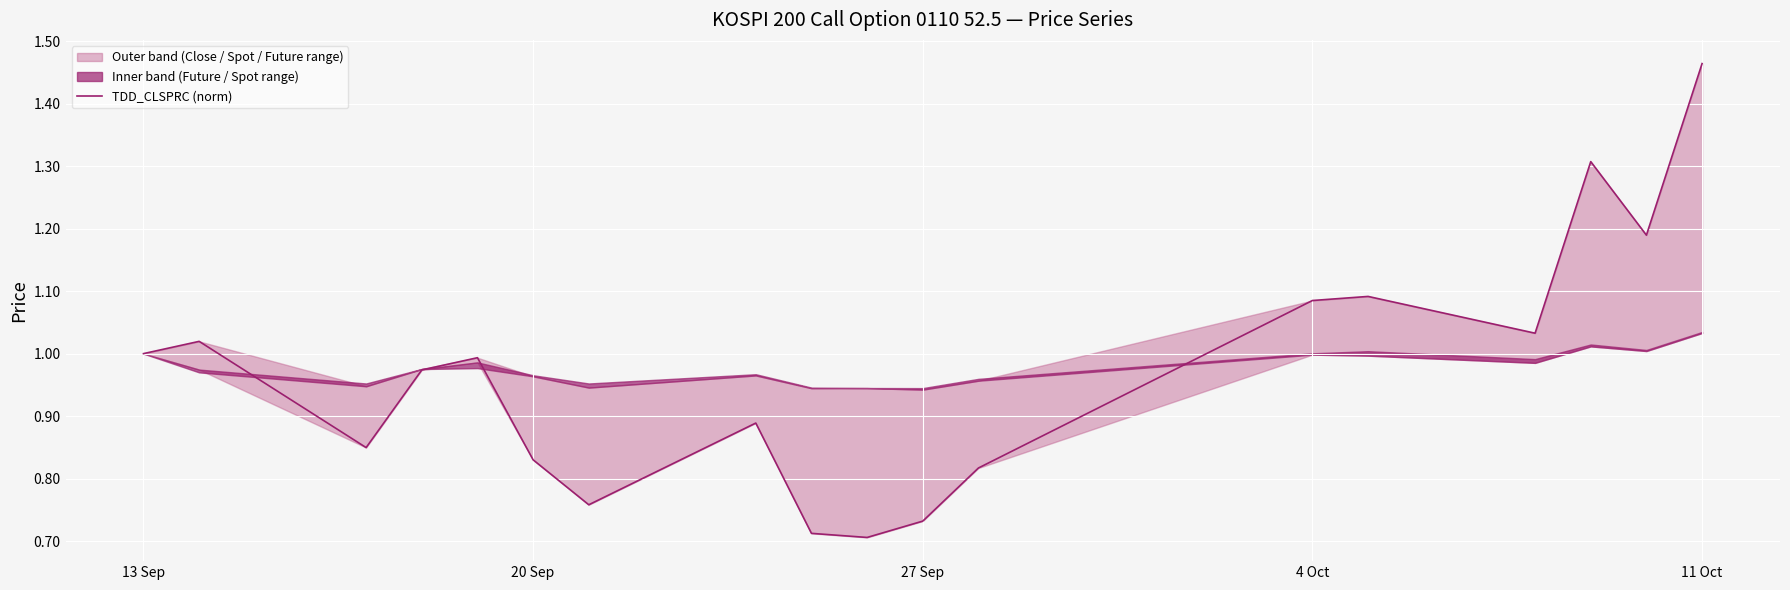

How many points are higher than both their immediate neighbors (excluding endpoints)?

5